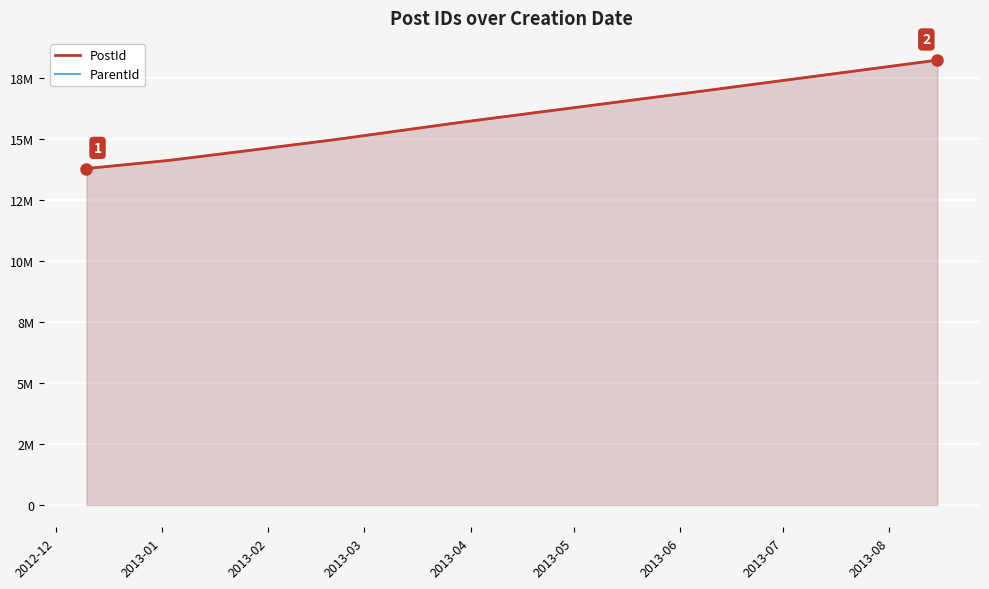

What is the label of the 5th point from the left?

2013-04